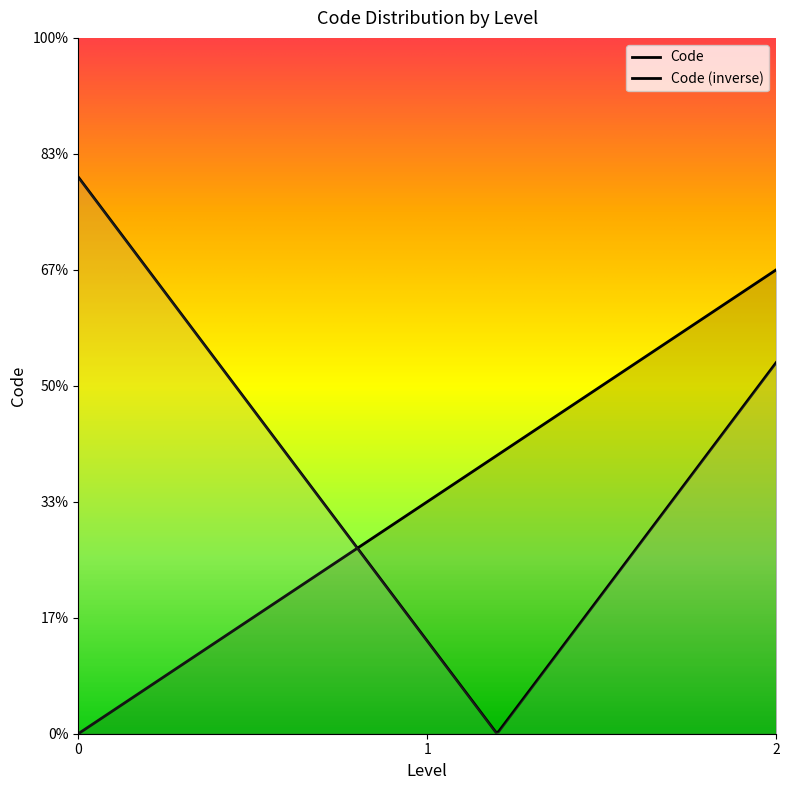

What is the difference between the maximum and second lowest values?

1